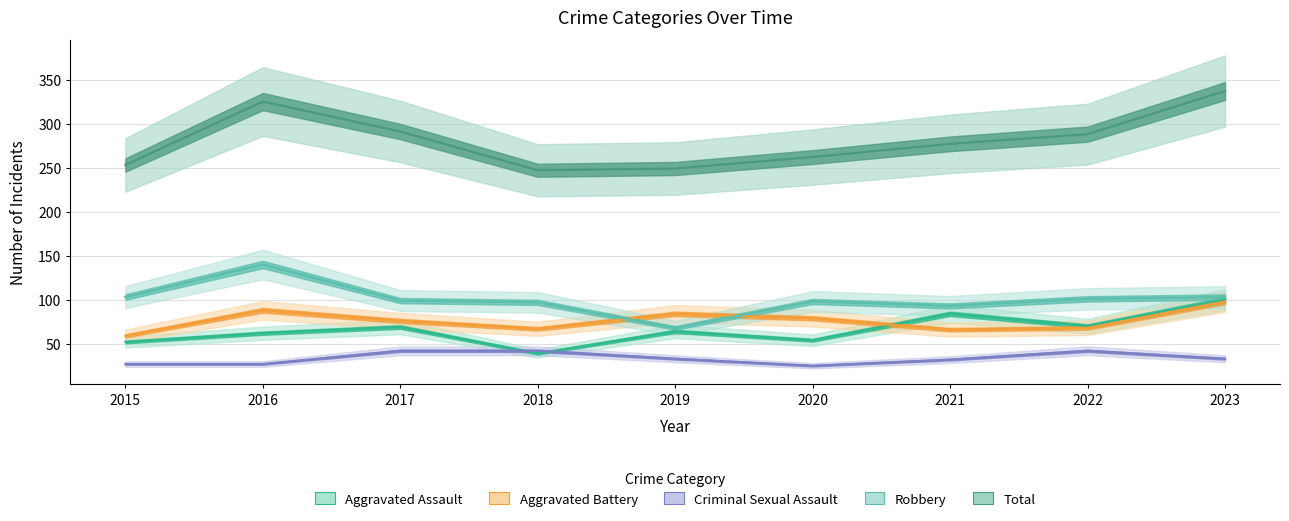

What are all the series names shown in the legend?

Aggravated Assault, Aggravated Battery, Criminal Sexual Assault, Robbery, Total